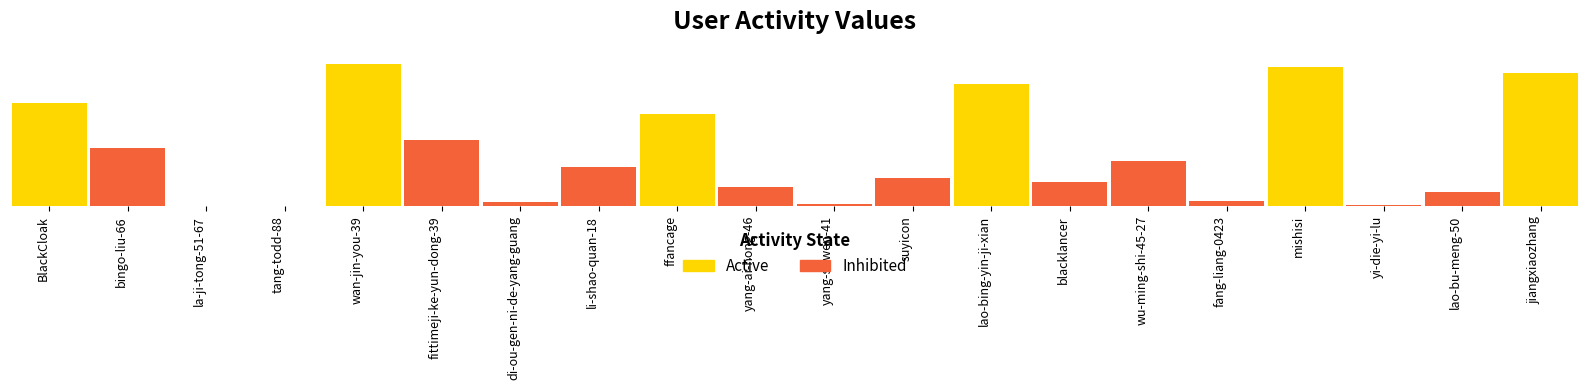

List the labels in order of value, smallest first.

la-ji-tong-51-67, tang-todd-88, yi-die-yi-lu, yang-si-wen-41, di-ou-gen-ni-de-yang-guang, fang-liang-0423, lao-bu-meng-50, yang-ai-hong-46, blacklancer, suyicon, li-shao-quan-18, wu-ming-shi-45-27, bingo-liu-66, fittimeji-ke-yun-dong-39, ffancage, BlackCloak, lao-bing-yin-ji-xian, jiangxiaozhang, mishisi, wan-jin-you-39